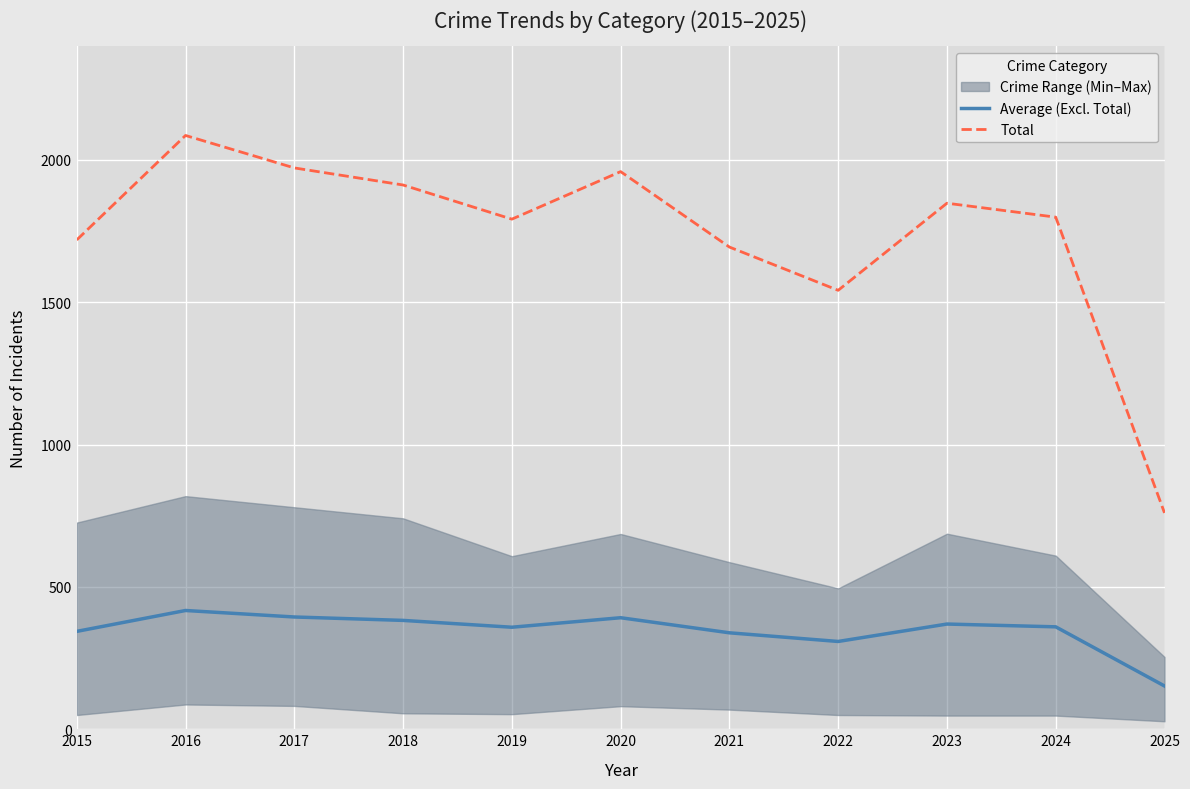

Rank the series at 2017 from highest to lowest value.

Total, Average (Excl. Total)